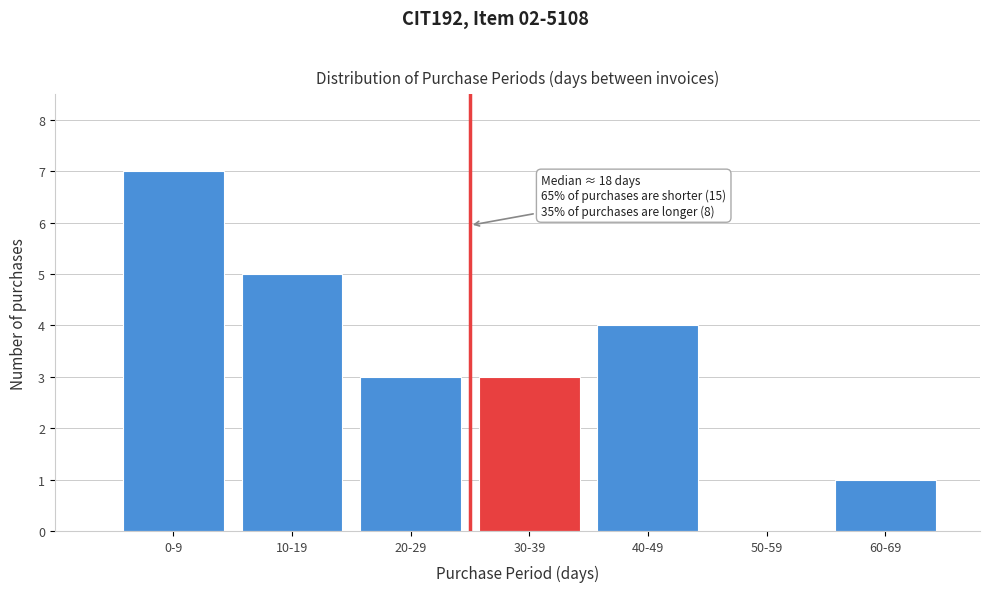

Reading right to left, extract all data points from this chart.

60-69=1	50-59=0	40-49=4	30-39=3	20-29=3	10-19=5	0-9=7